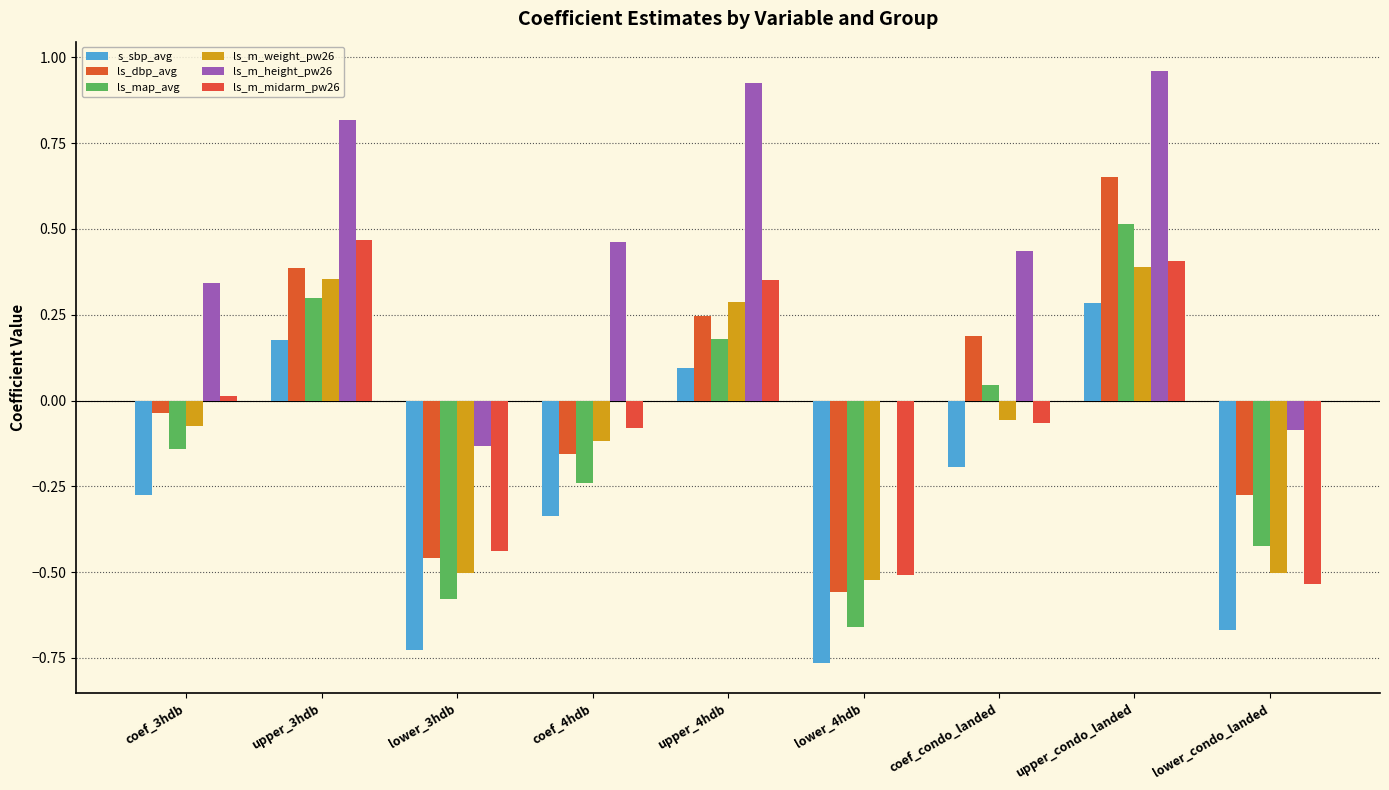

What is the maximum value shown in the chart?

1.0